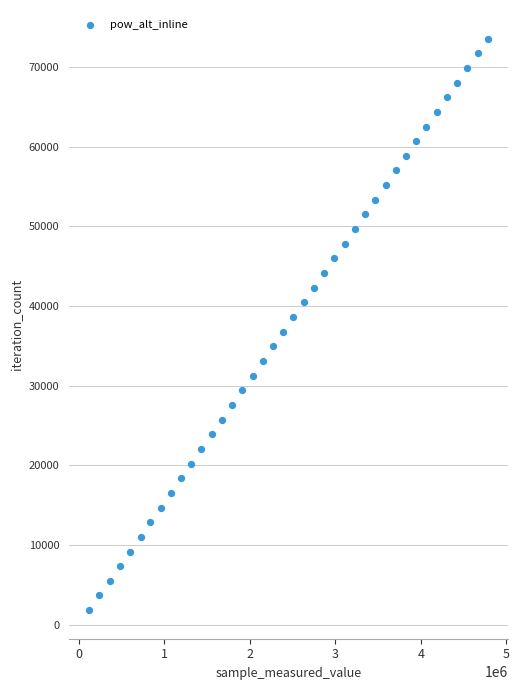

What is the range of X values (max minus min)?

4661865